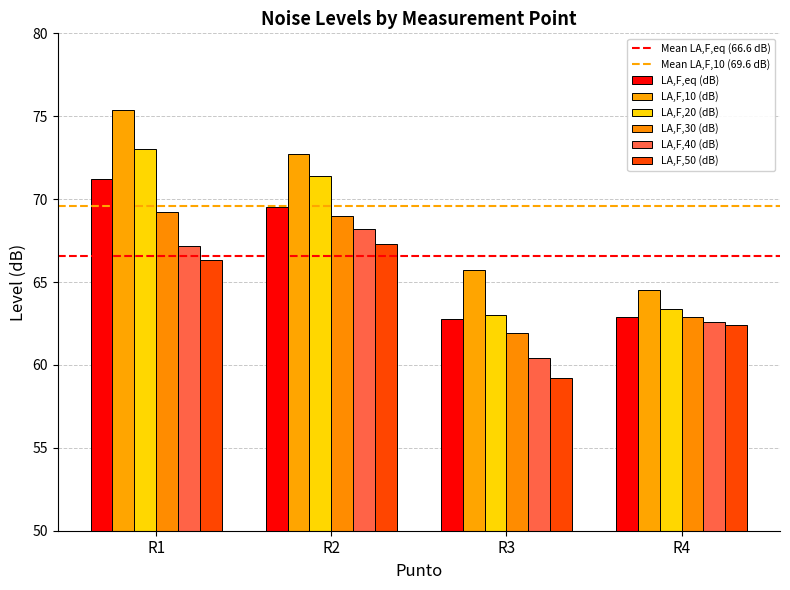

Rank the series at R2 from lowest to highest value.

LA,F,50 (dB), LA,F,40 (dB), LA,F,30 (dB), LA,F,eq (dB), LA,F,20 (dB), LA,F,10 (dB)